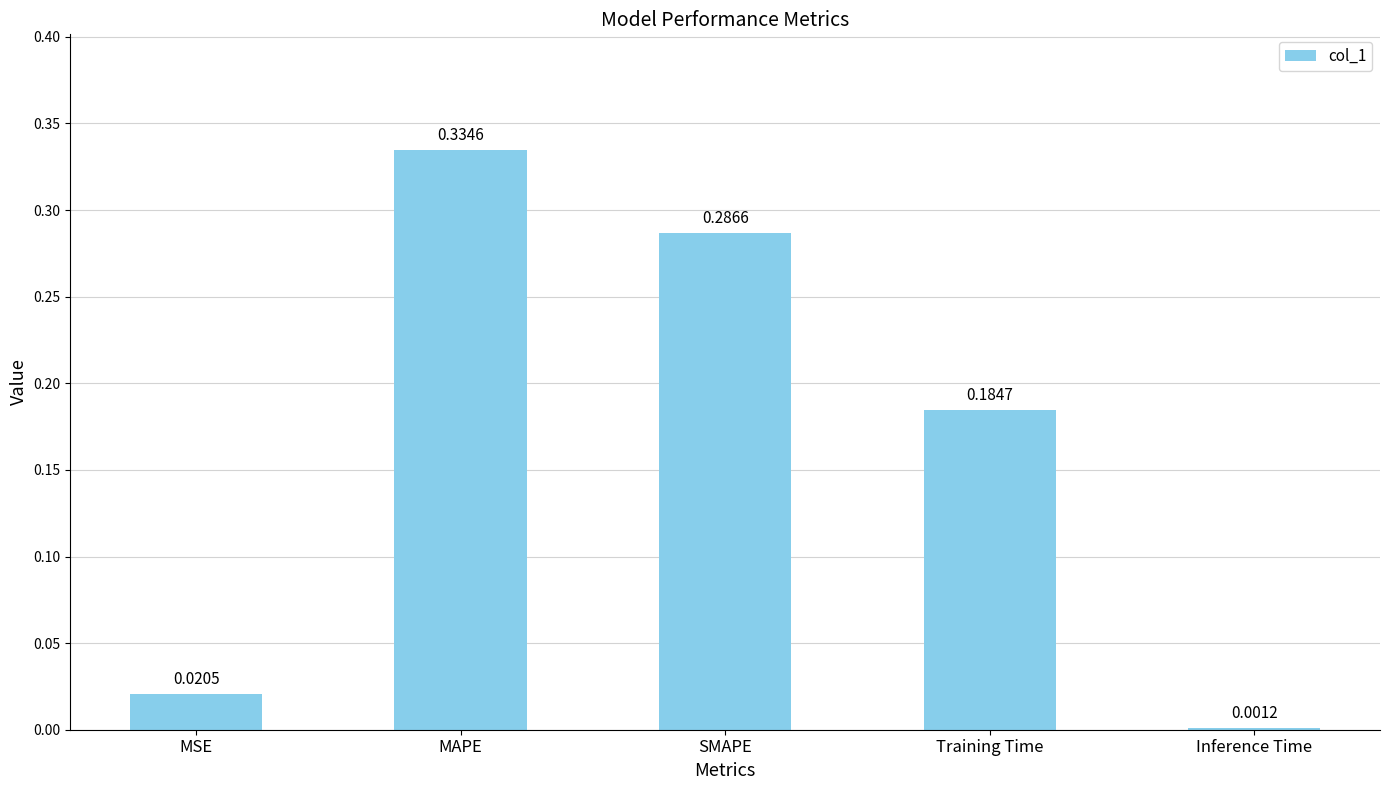

At which category does the chart reach its peak across all series?

MAPE